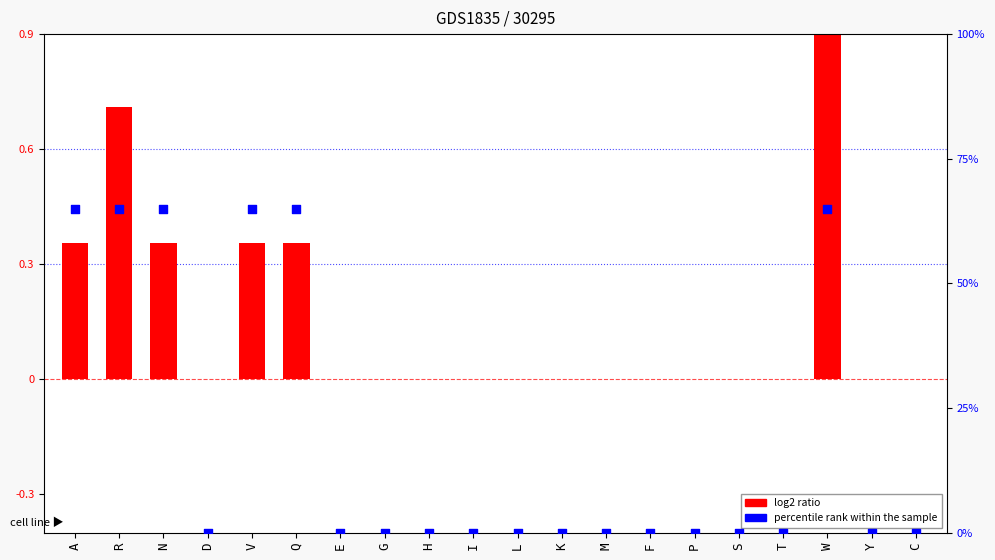

Which series contains the highest Y value?

percentile rank within the sample